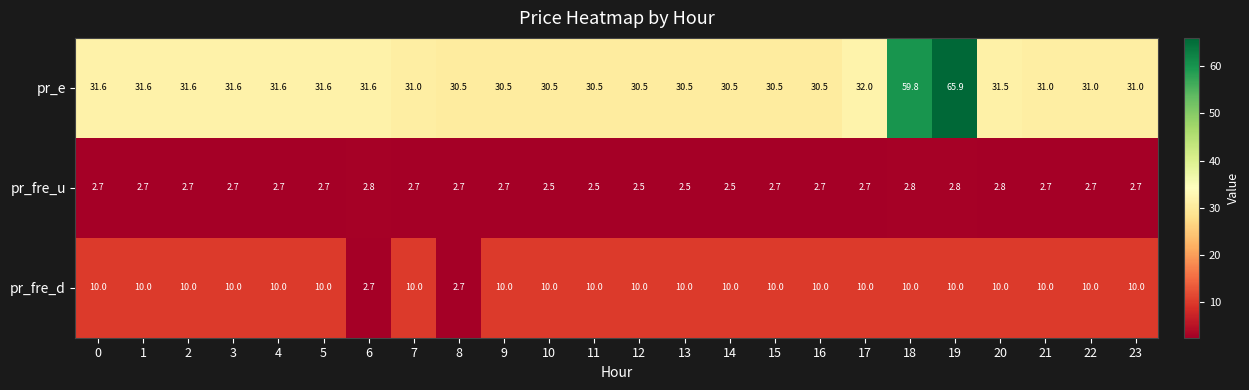

At which category is the sum across all series the highest?

19